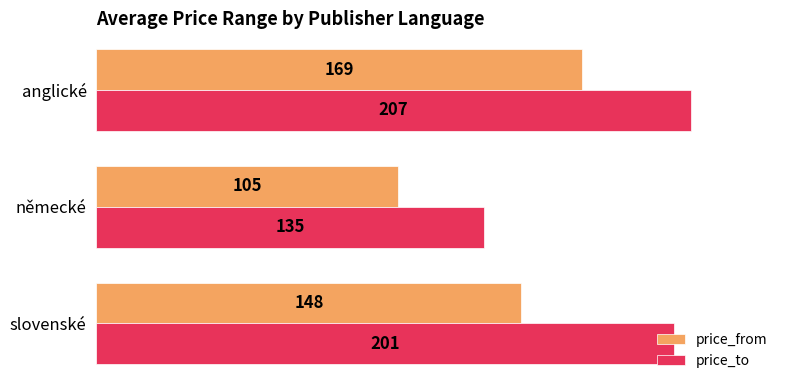

What is the average value of the price_from series?

141